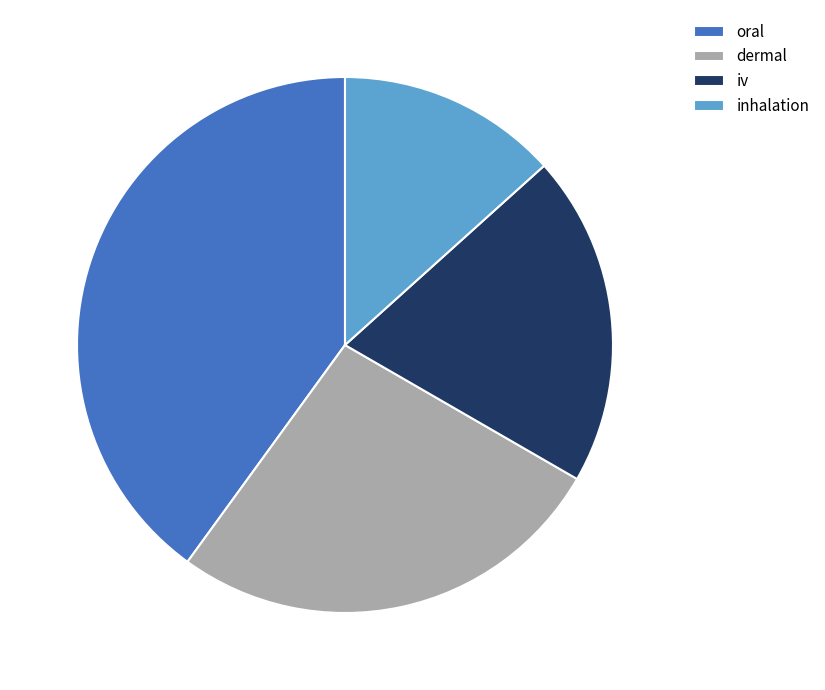

Which category has the biggest portion of the pie?

oral